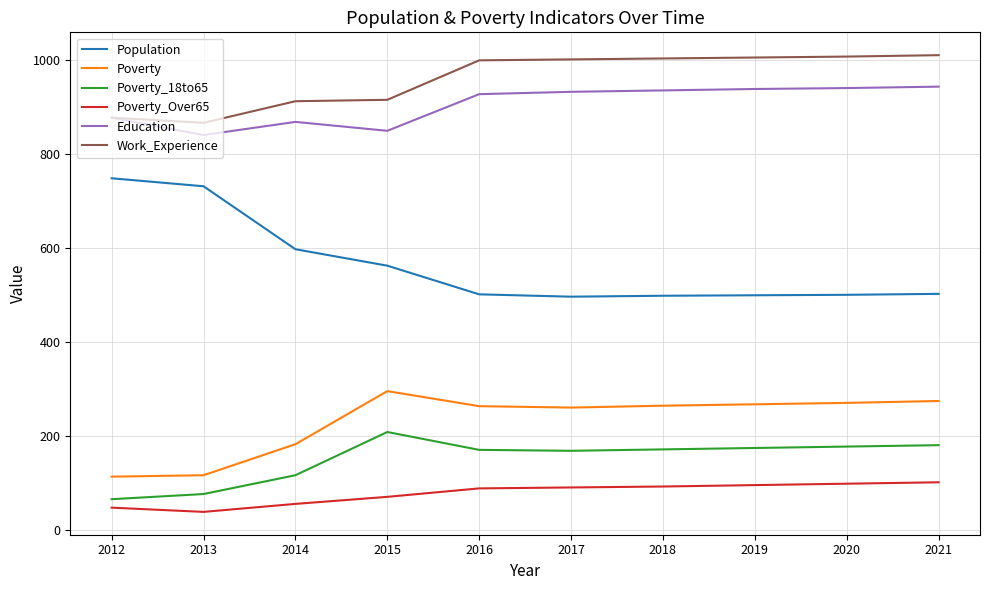

What is the spread (max minus min) of values at 2015?

845